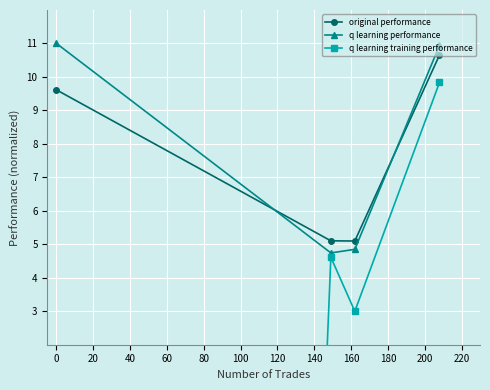

Rank the series at 0 from highest to lowest value.

q learning performance, original performance, q learning training performance